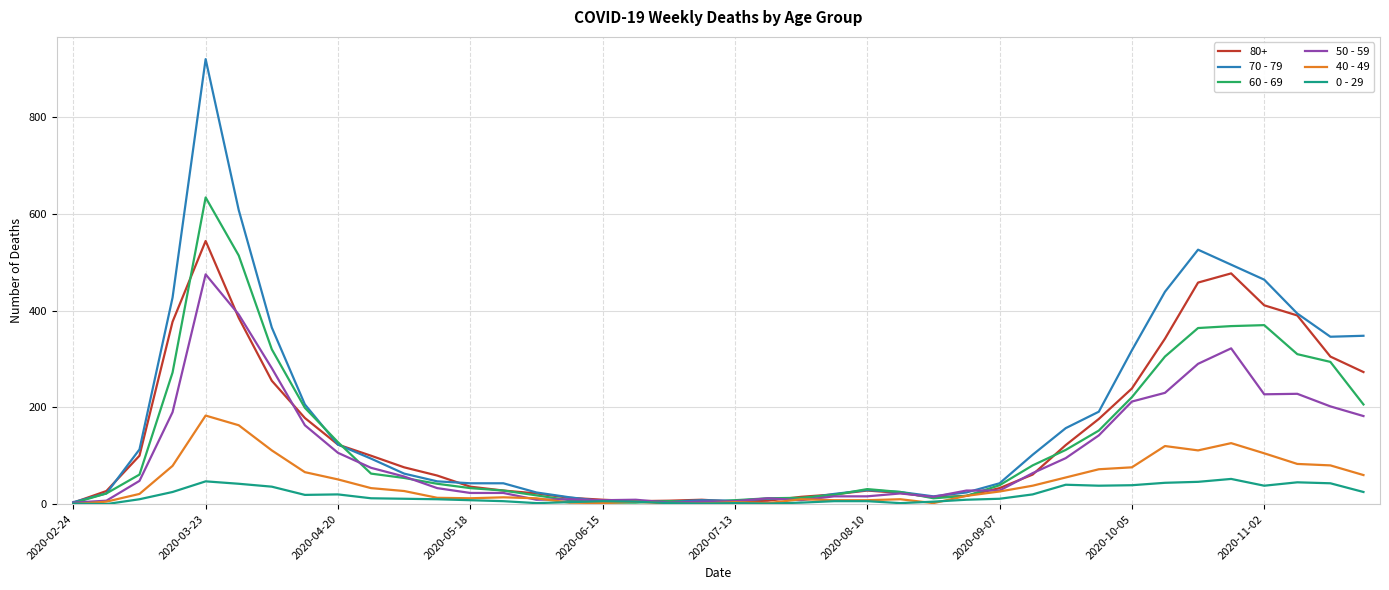

Which series has the widest spread of values?

70 - 79